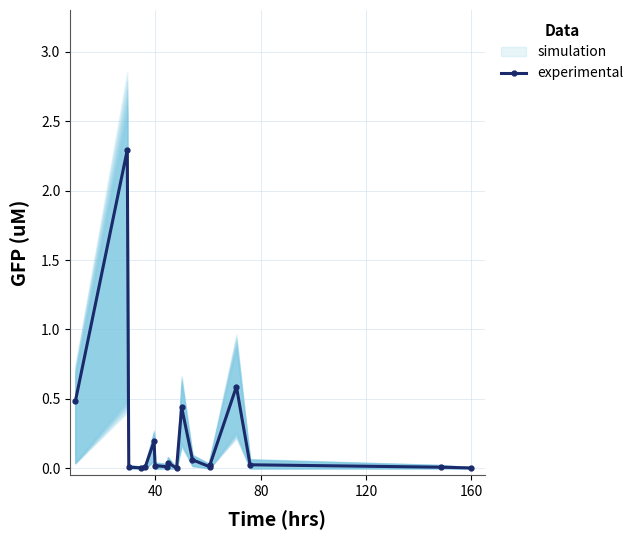

What is the maximum value for experimental?

2.3